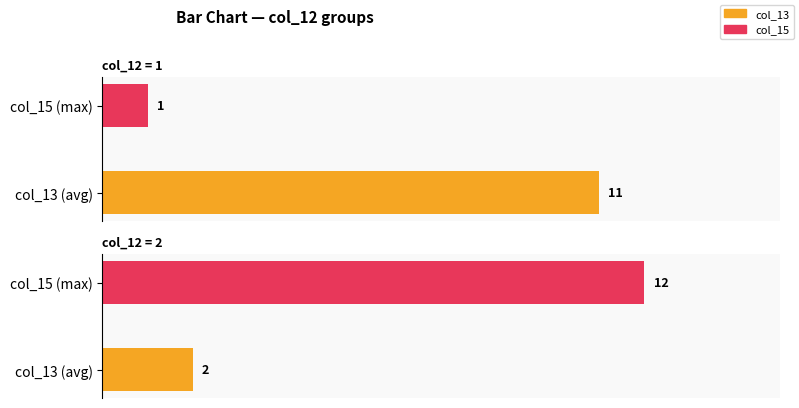

Between 0 and 1, which is larger?

1